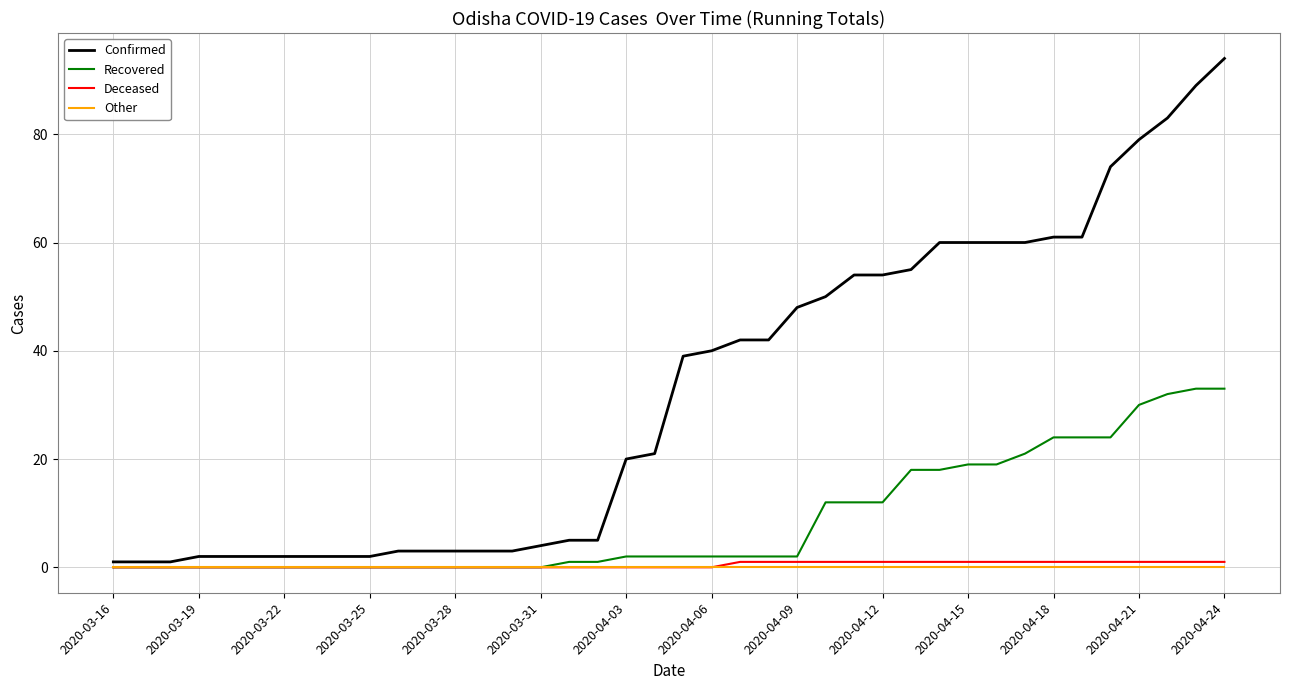

What is the maximum value for Recovered?

33